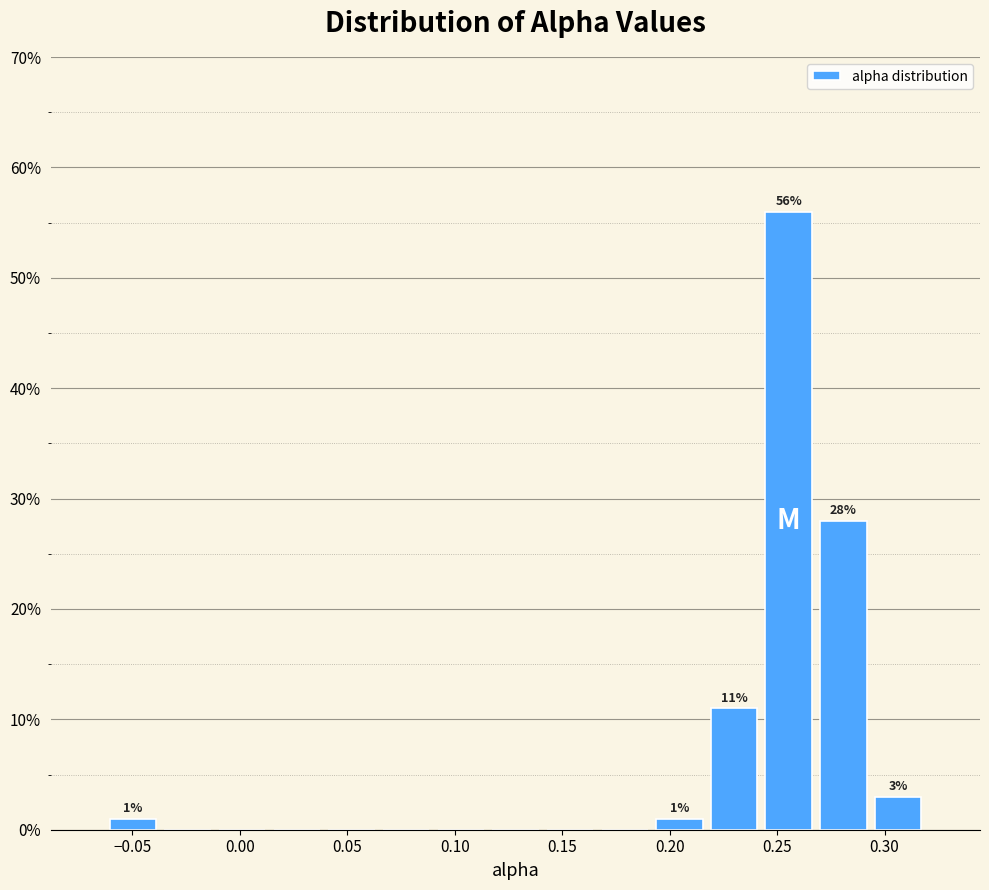

Over which range of the x-axis is the bar tallest?

0.245 to 0.270